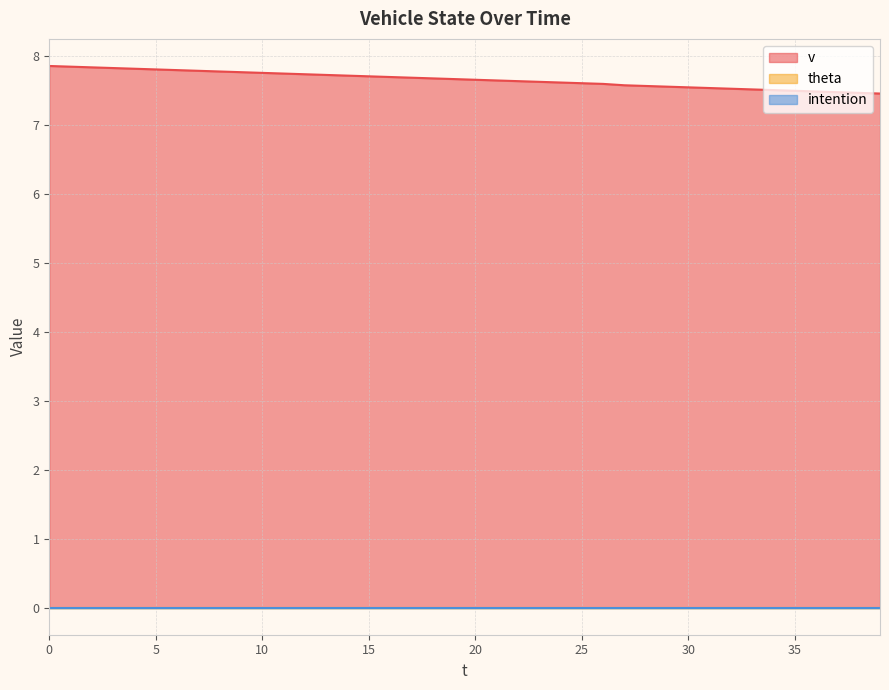

Is it true that intention equals 0.0 at 1?

True